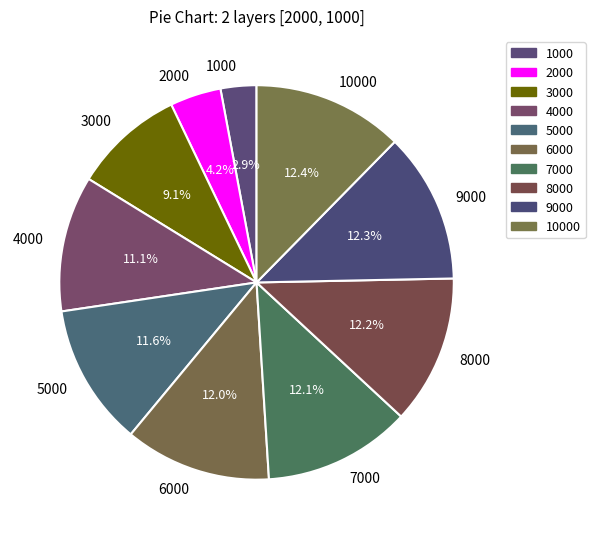

Between 1000 and 6000, which is larger?

6000